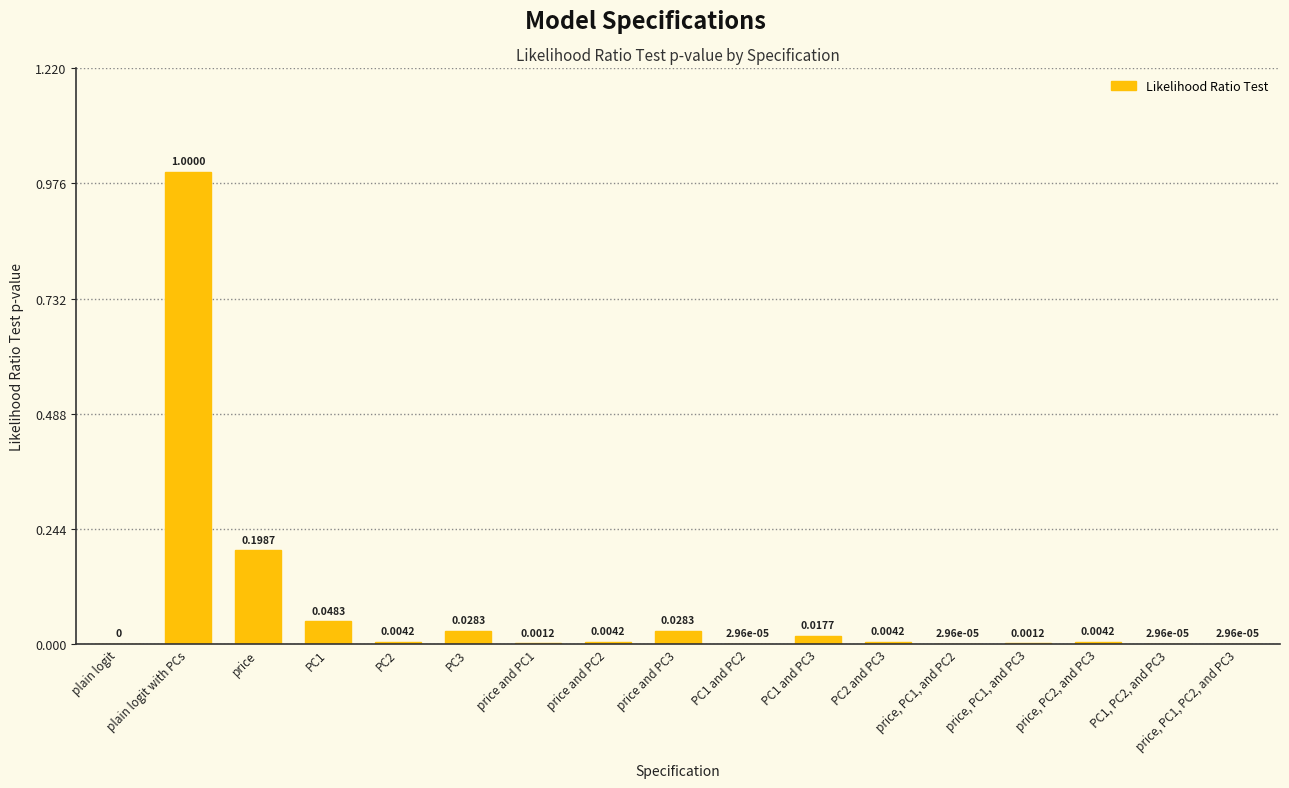

Which category has the highest value across all series?

plain logit with PCs